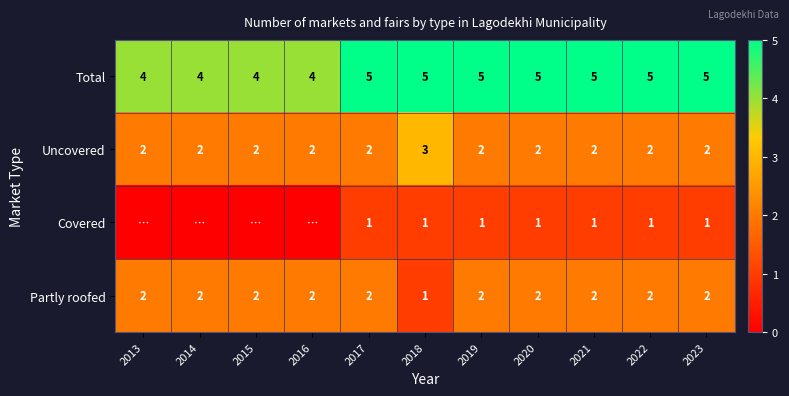

What is the sum of the Uncovered values at 2017 and 2015?

4